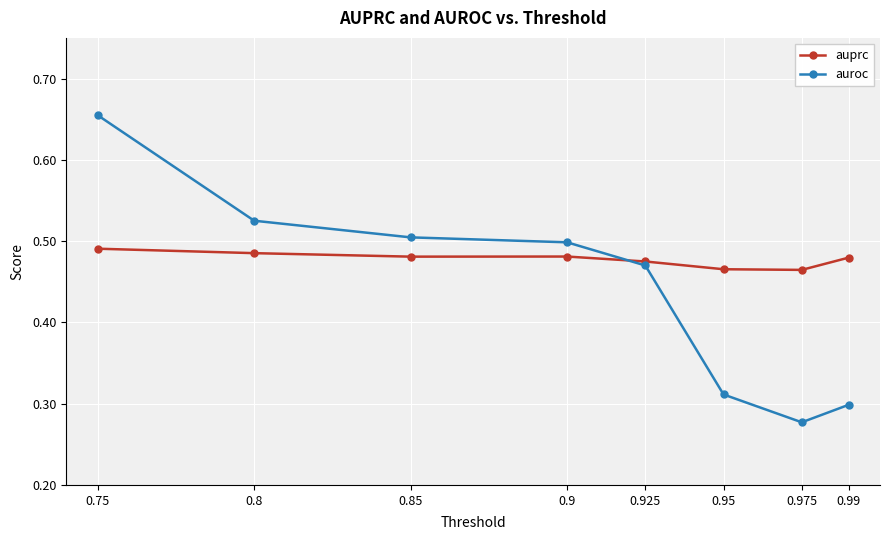

List the series in order of their overall mean, lowest first.

auroc, auprc